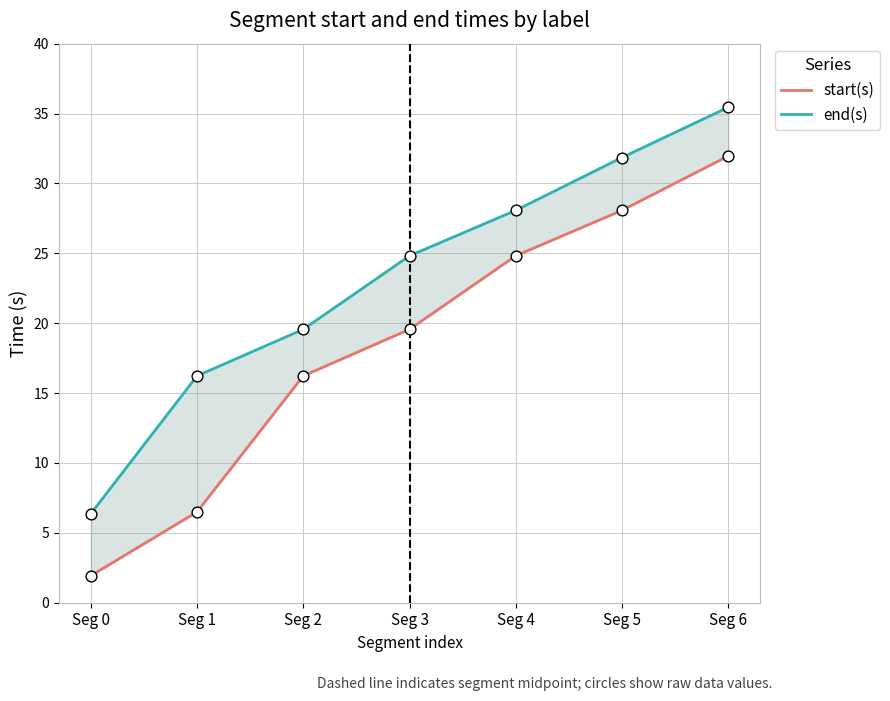

Which series contains the highest Y value?

end(s)